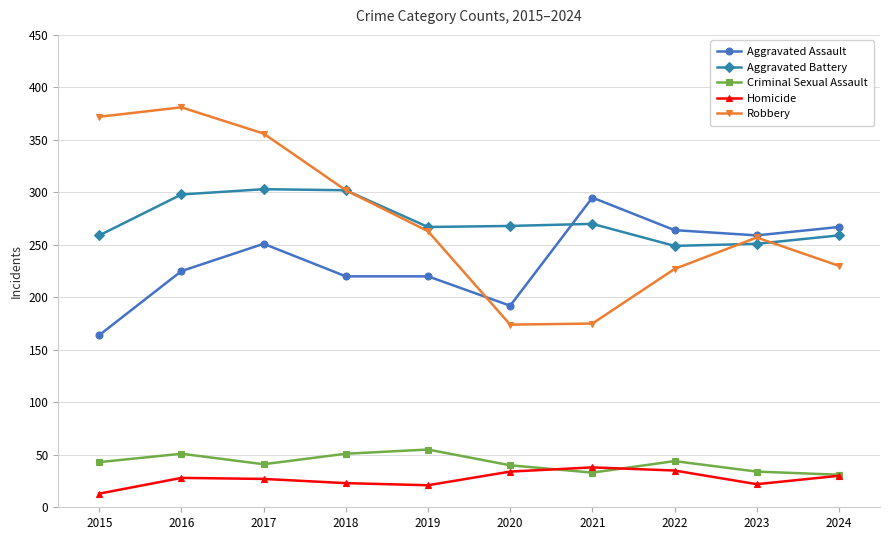

Is it true that Robbery equals 103 at 2021?

False